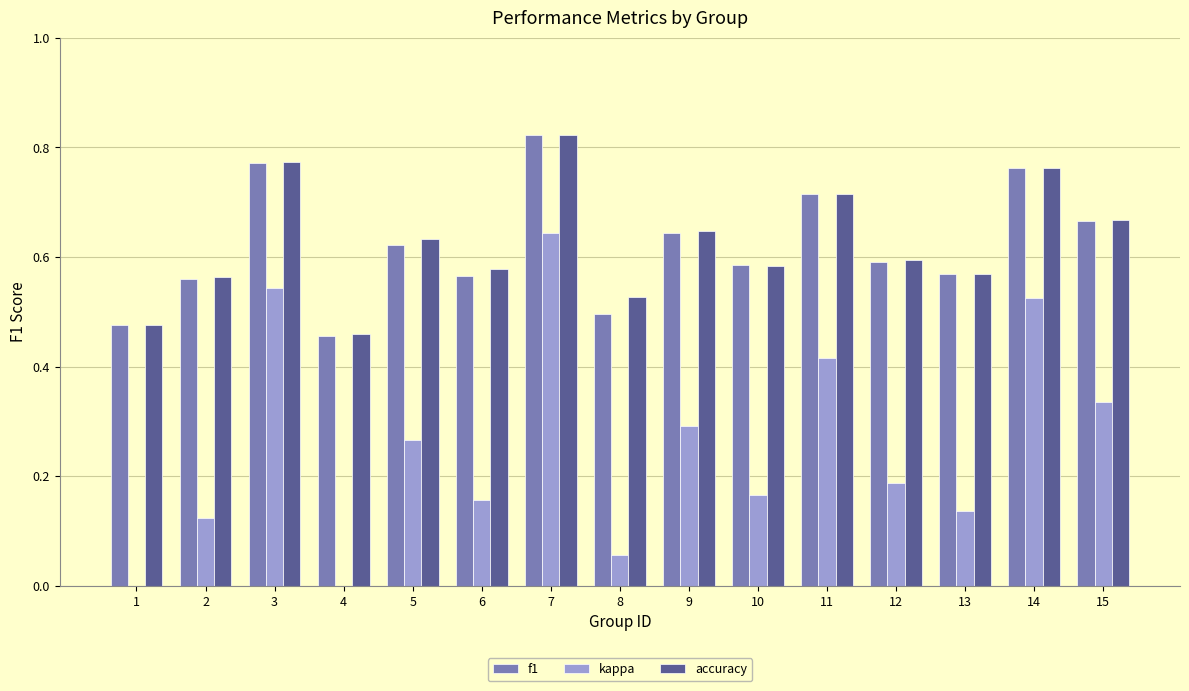

At which category does the chart reach its peak across all series?

7